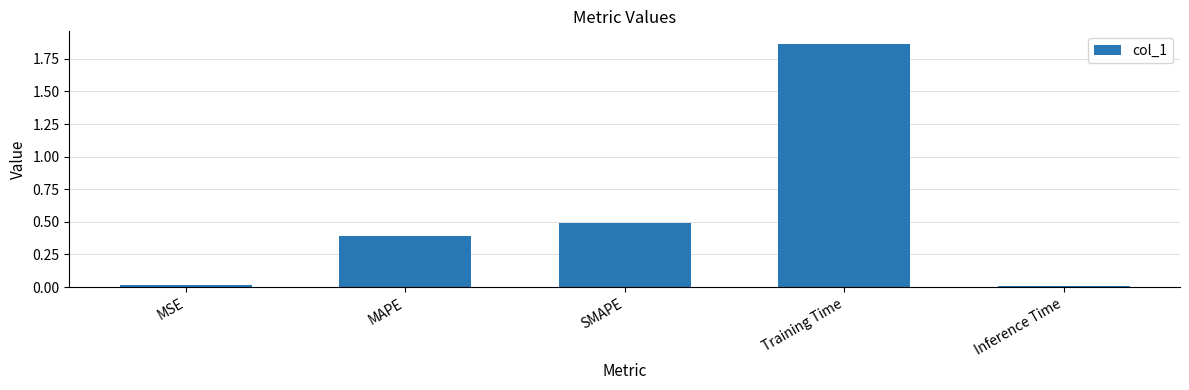

At which category does the chart reach its peak across all series?

Training Time